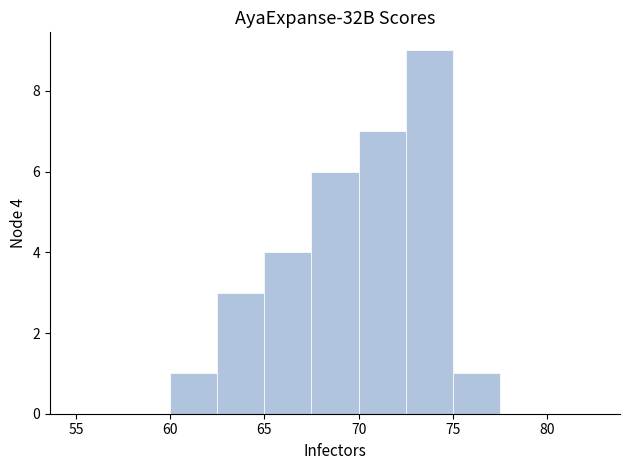

Over which range of the x-axis is the bar tallest?

72.5 to 75.0